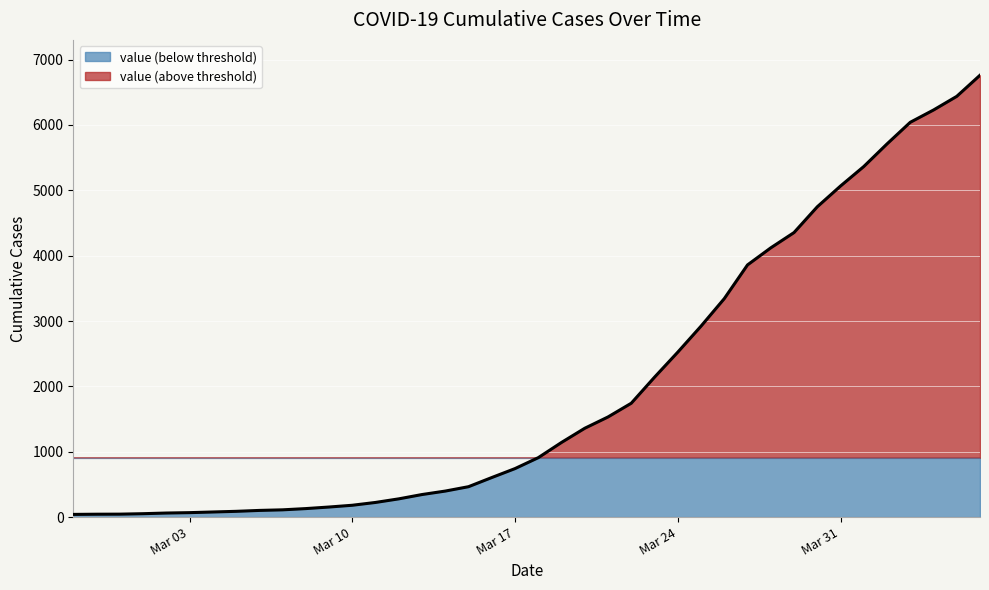

How many lines are shown in the chart?

1